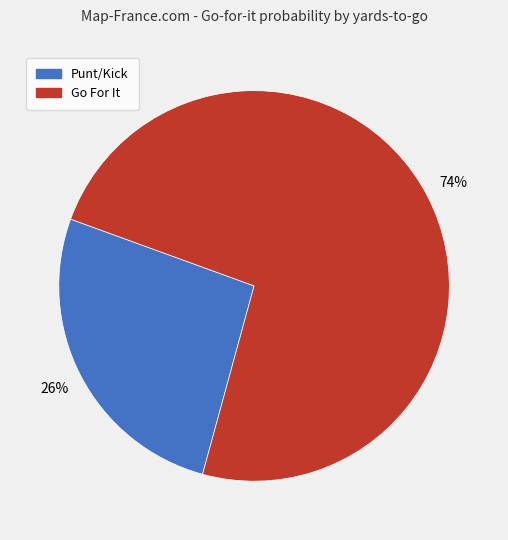

Is there any slice that represents more than half of the pie?

Yes